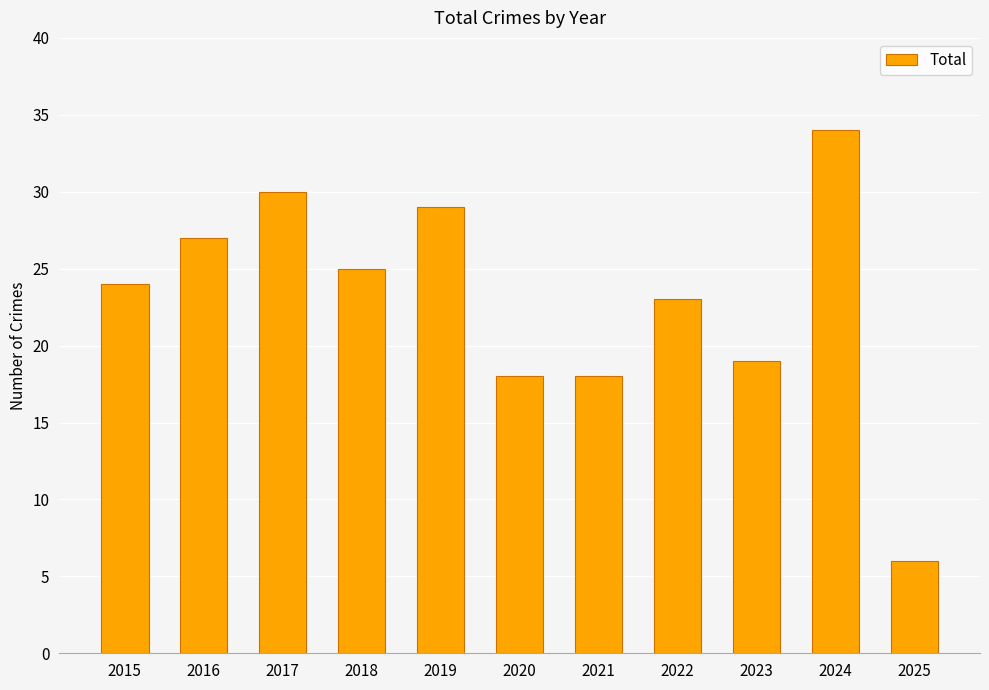

What is the ratio of the value at 2015 to the value at 2018?

1.0